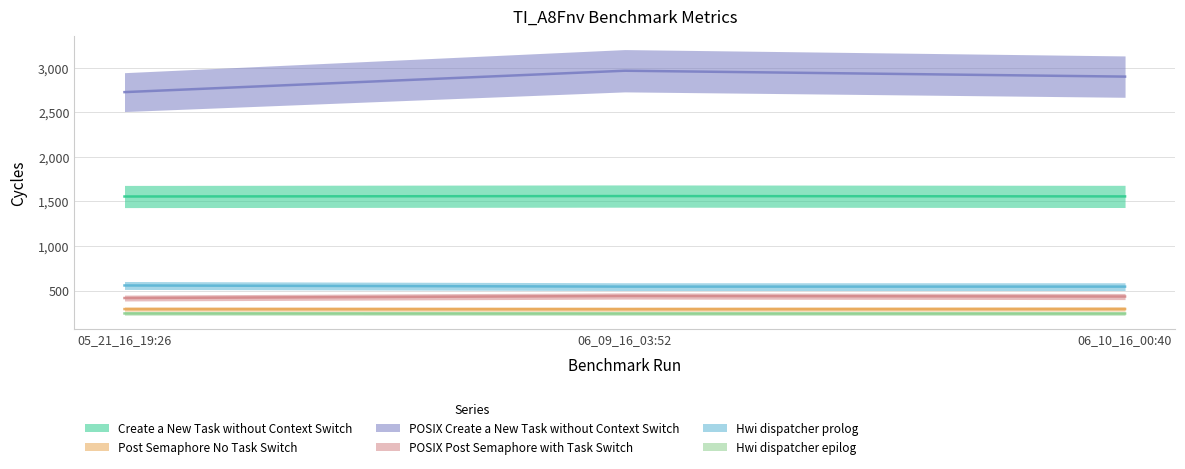

At which category is the sum across all series the highest?

06_09_16_03:52